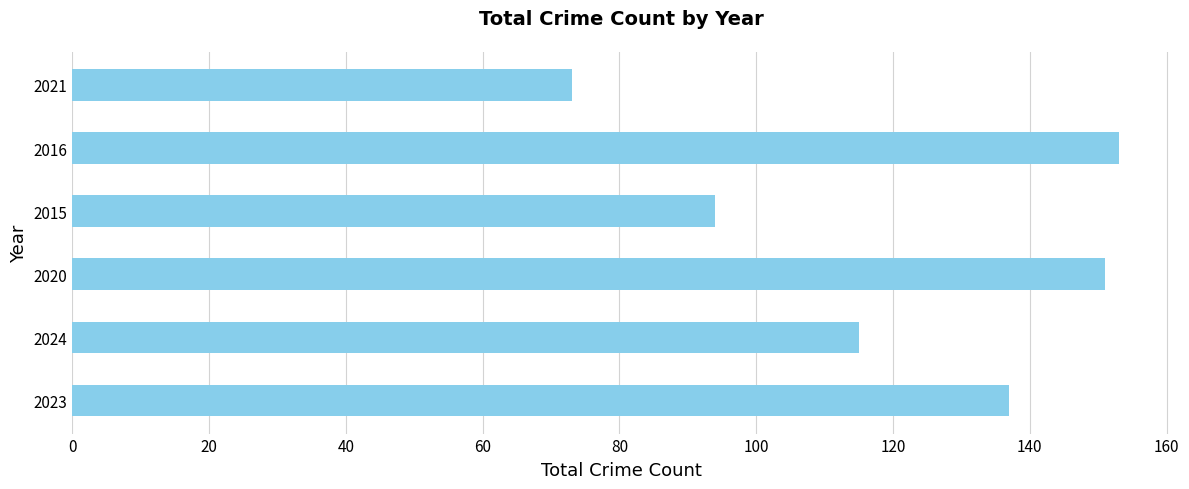

What is the difference between the maximum and minimum values?

80